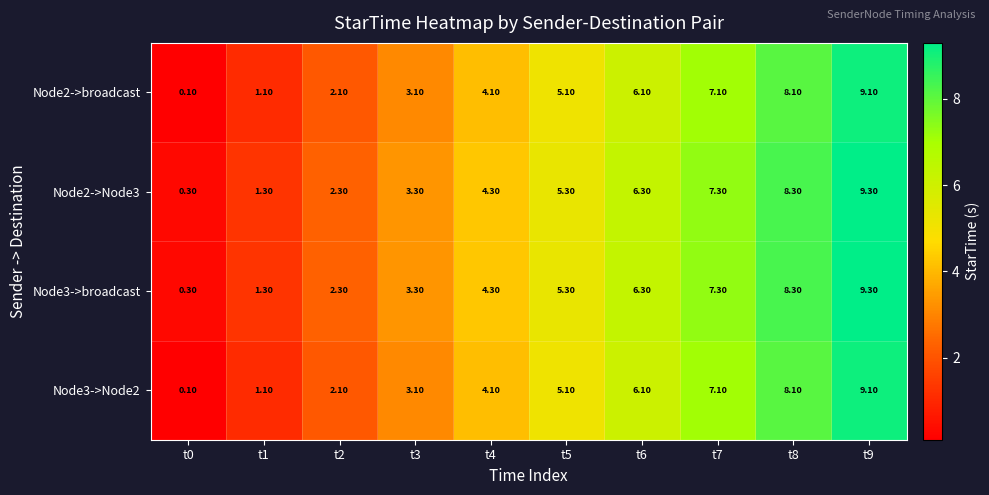

List the labels in order of Node2->broadcast value, largest first.

t9, t8, t7, t6, t5, t4, t3, t2, t1, t0